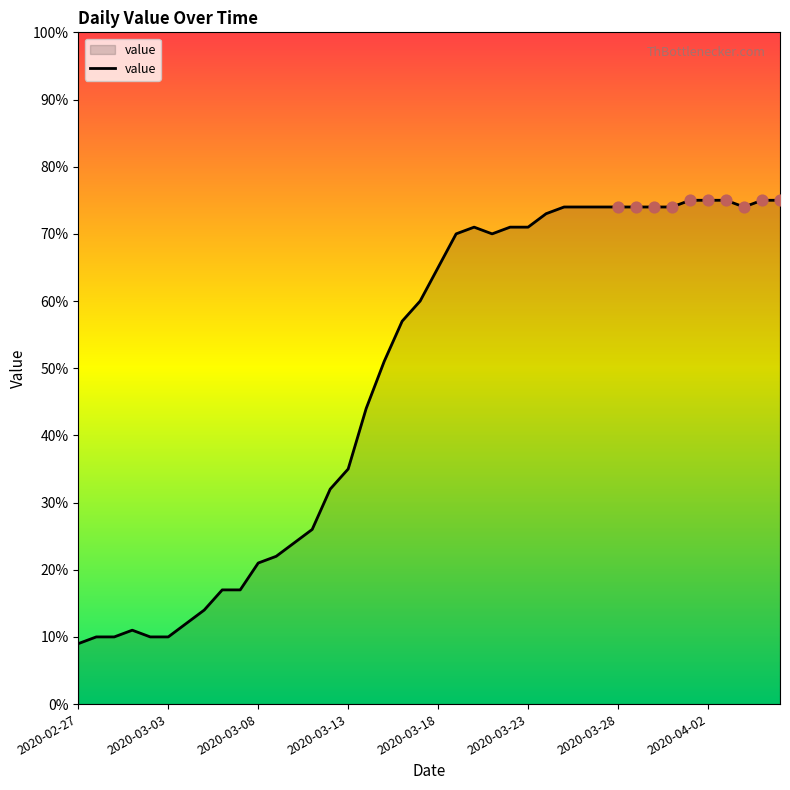

What is the maximum value shown in the chart?

75